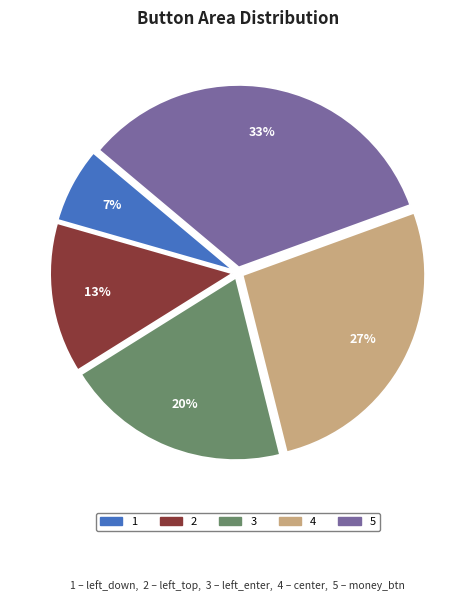

To the nearest percent, what is the average slice percentage?

20%